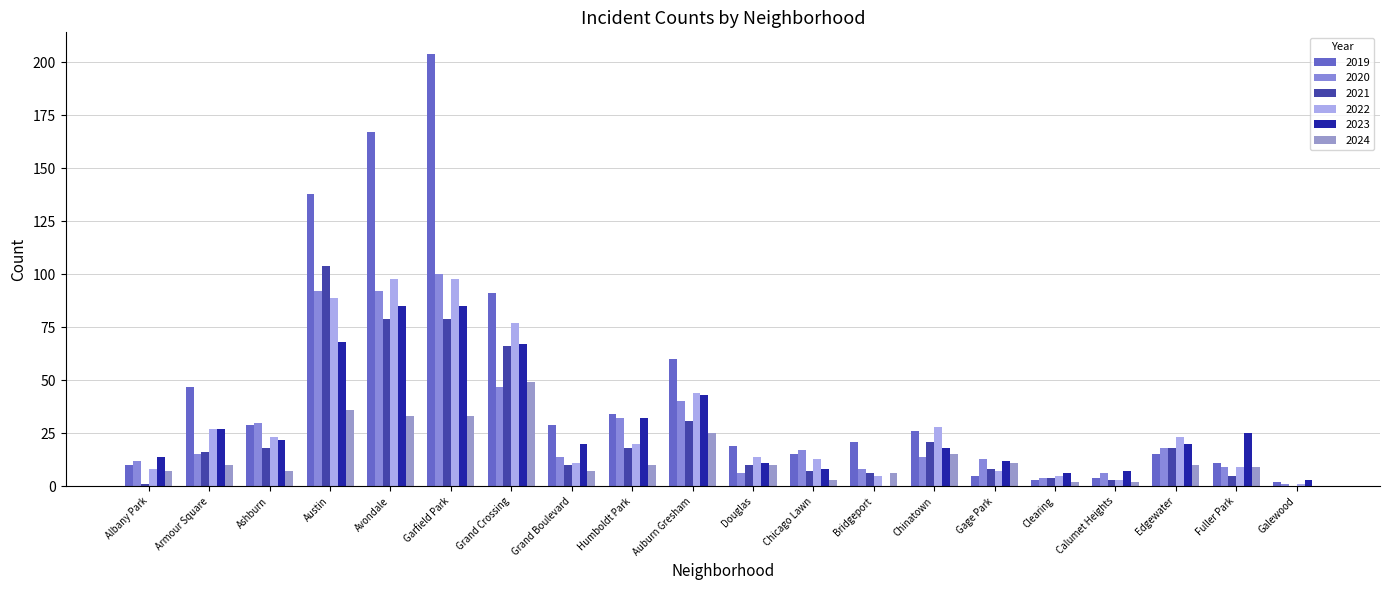

What are all the series names shown in the legend?

2019, 2020, 2021, 2022, 2023, 2024